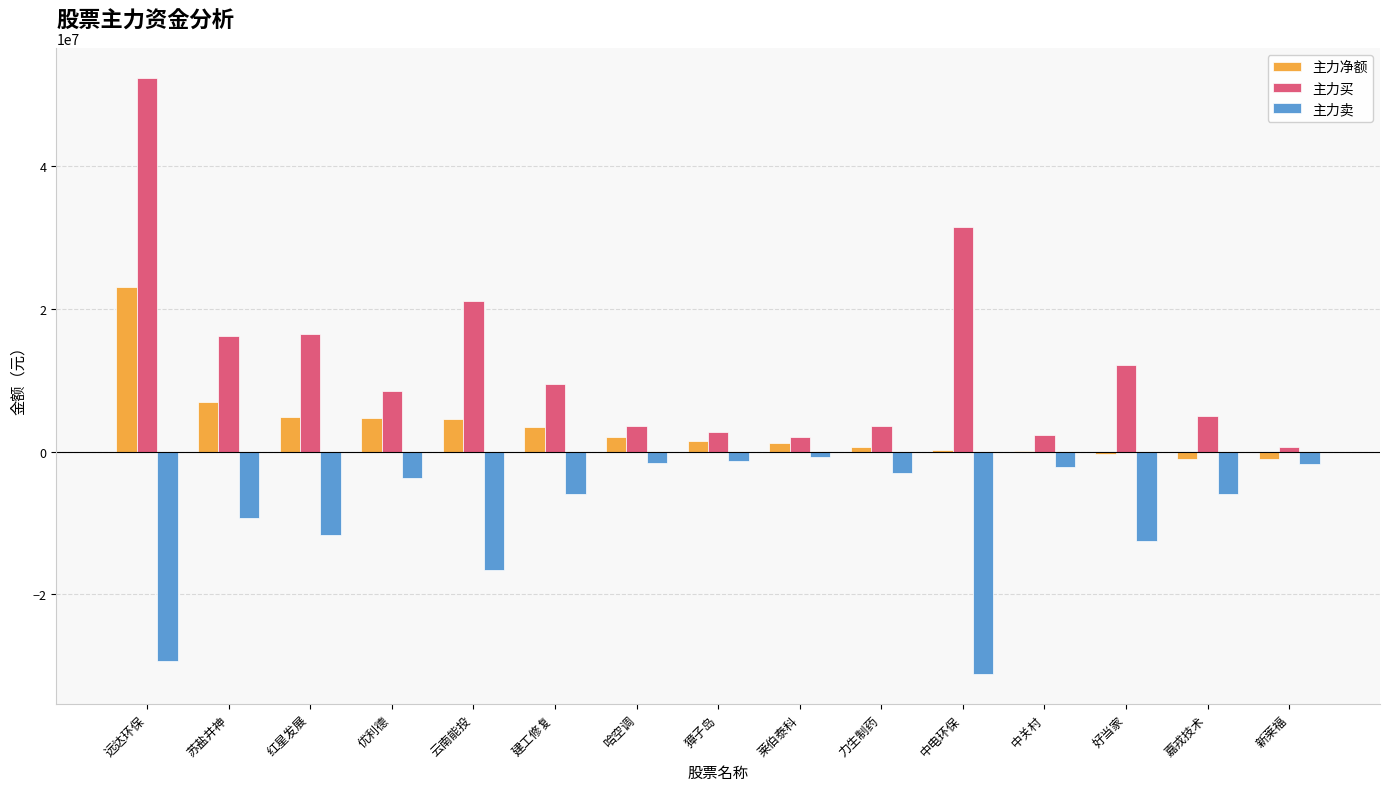

Where is 主力买 nearest to the value 26568699?

中电环保